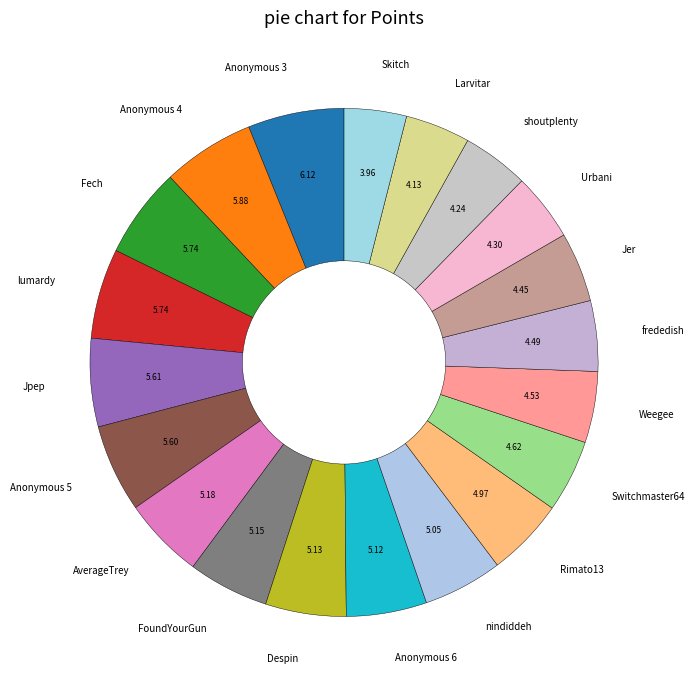

True or false: Jer accounts for 19% of the total.

False